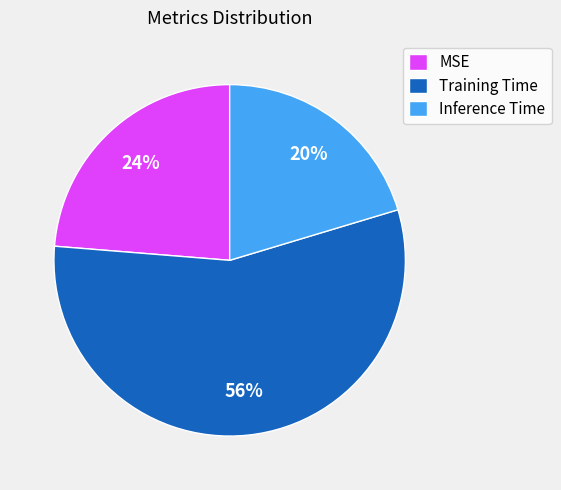

Rank the categories by value from lowest to highest.

Inference Time, MSE, Training Time